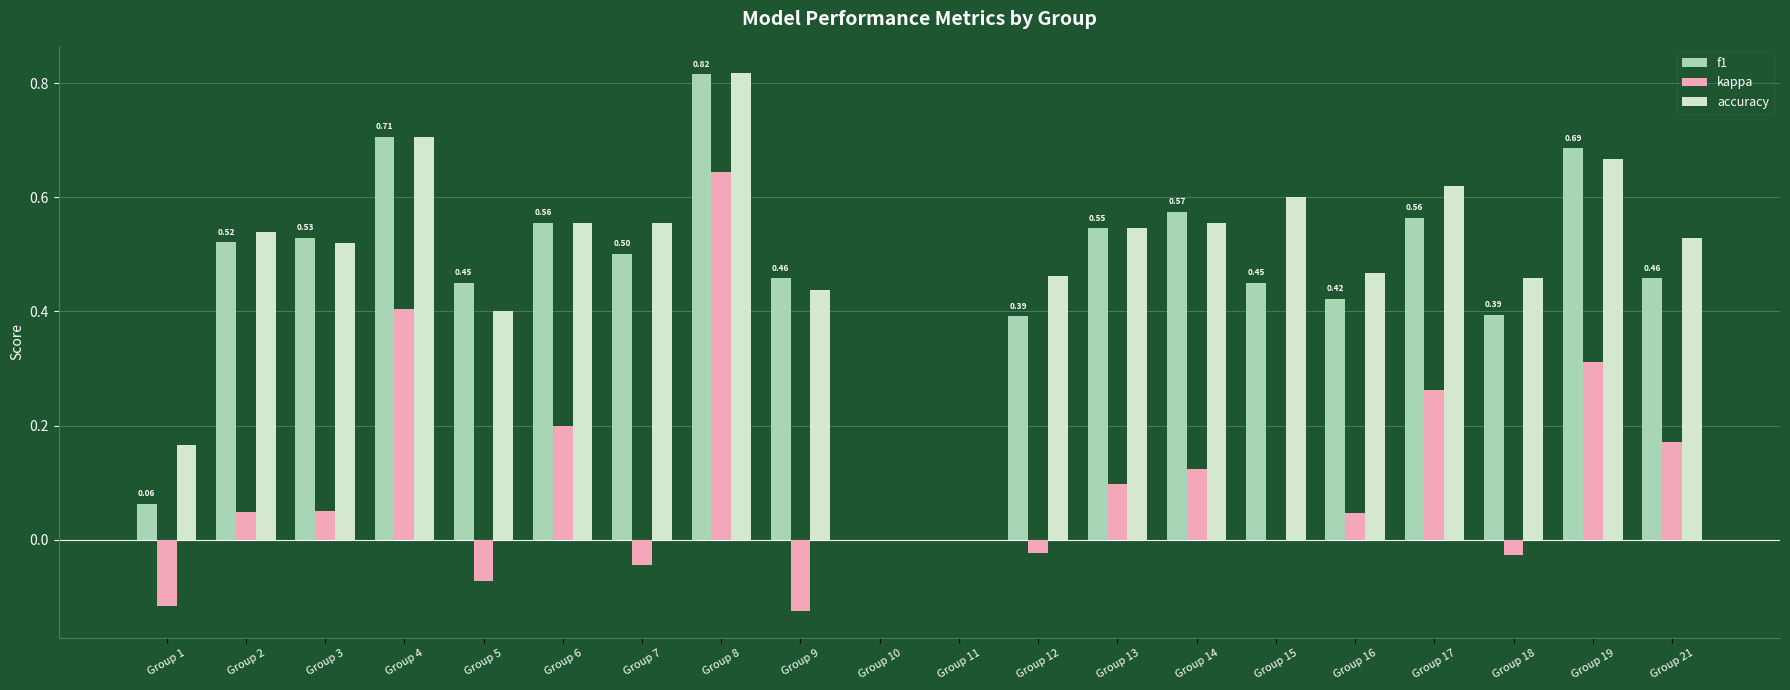

Which series has the largest total across all categories?

accuracy